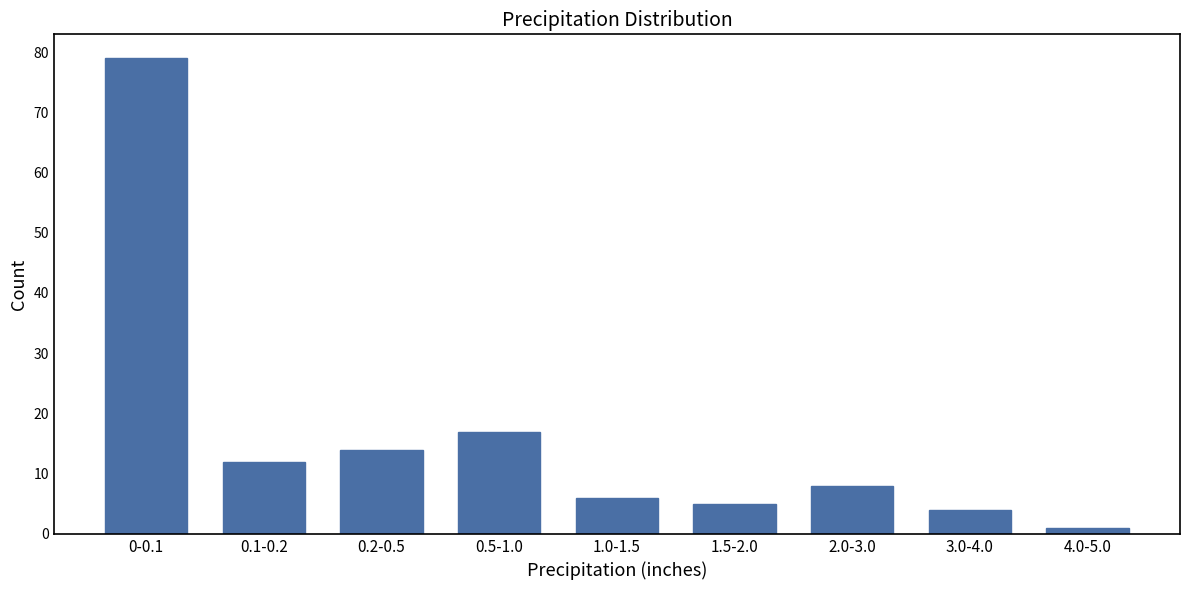

Reading right to left, list all the values displayed in this chart.

4.0-5.0=1	3.0-4.0=4	2.0-3.0=8	1.5-2.0=5	1.0-1.5=6	0.5-1.0=17	0.2-0.5=14	0.1-0.2=12	0-0.1=79